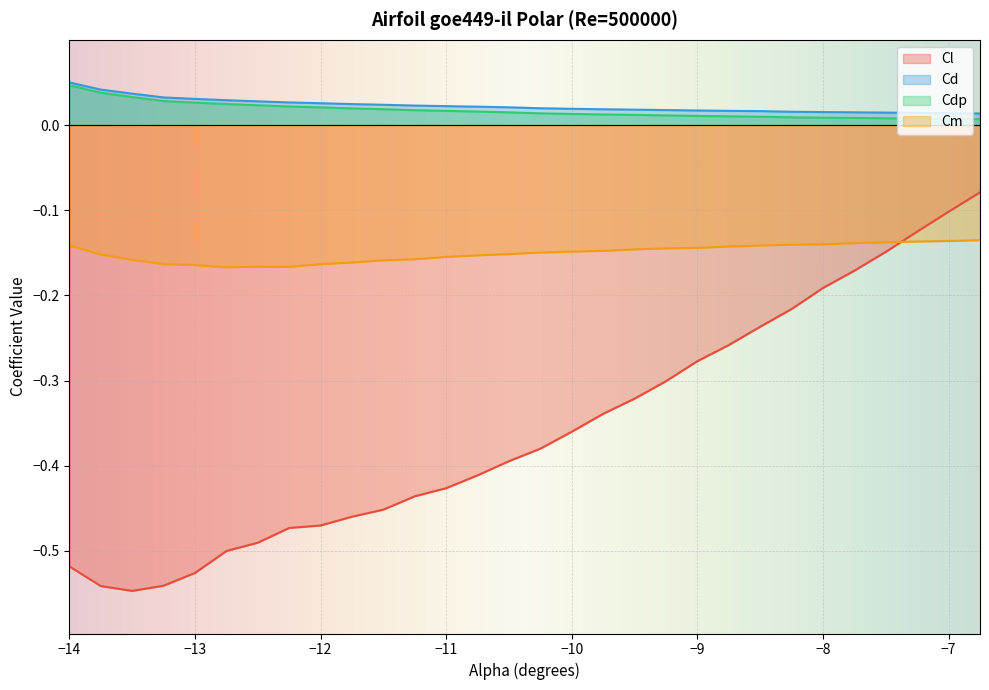

Reading left to right, list all the values displayed in this chart.

Cl: -0.5	-0.5	-0.5	-0.5	-0.5	-0.5	-0.5	-0.5	-0.5	-0.5	-0.5	-0.4	-0.4	-0.4	-0.4	-0.4	-0.4	-0.3	-0.3	-0.3	-0.3	-0.3	-0.2	-0.2	-0.2	-0.2	-0.1	-0.1	-0.1	-0.1
Cd: 0.0	0.0	0.0	0.0	0.0	0.0	0.0	0.0	0.0	0.0	0.0	0.0	0.0	0.0	0.0	0.0	0.0	0.0	0.0	0.0	0.0	0.0	0.0	0.0	0.0	0.0	0.0	0.0	0.0	0.0
Cdp: 0.0	0.0	0.0	0.0	0.0	0.0	0.0	0.0	0.0	0.0	0.0	0.0	0.0	0.0	0.0	0.0	0.0	0.0	0.0	0.0	0.0	0.0	0.0	0.0	0.0	0.0	0.0	0.0	0.0	0.0
Cm: -0.1	-0.2	-0.2	-0.2	-0.2	-0.2	-0.2	-0.2	-0.2	-0.2	-0.2	-0.2	-0.2	-0.2	-0.2	-0.1	-0.1	-0.1	-0.1	-0.1	-0.1	-0.1	-0.1	-0.1	-0.1	-0.1	-0.1	-0.1	-0.1	-0.1